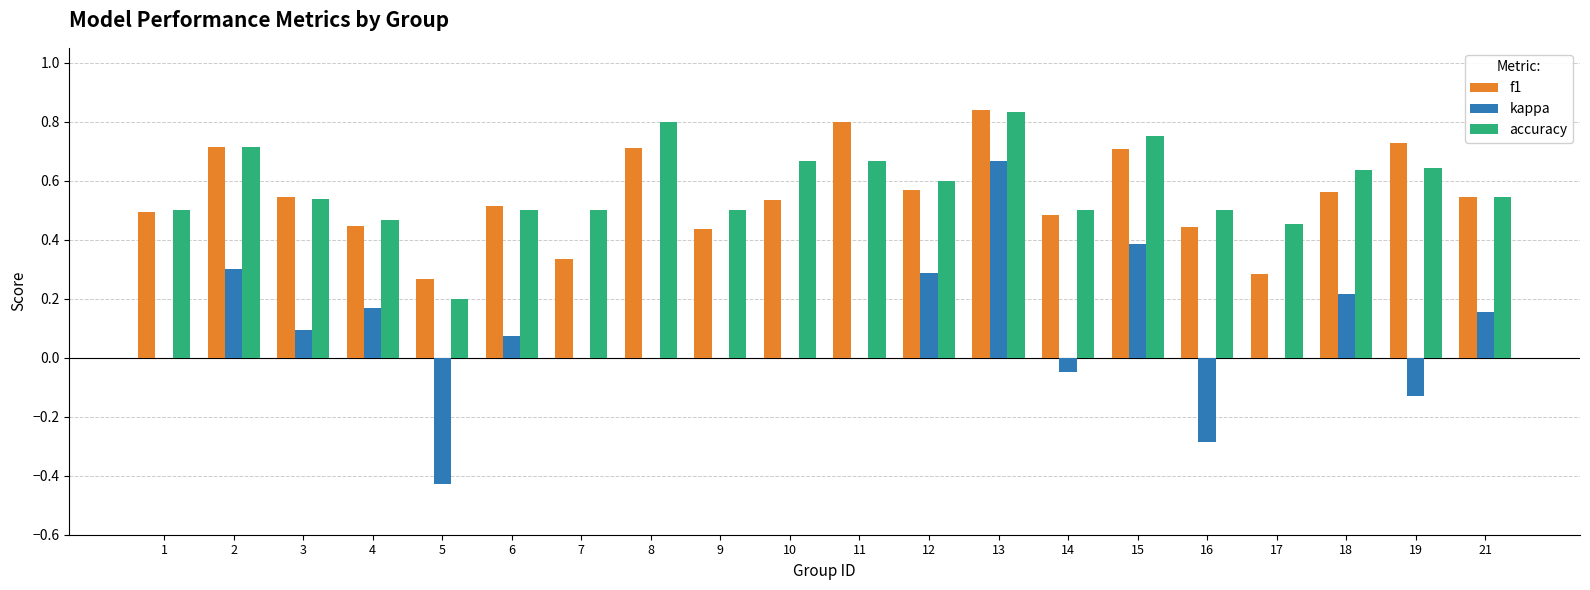

How many series are shown in this chart?

3